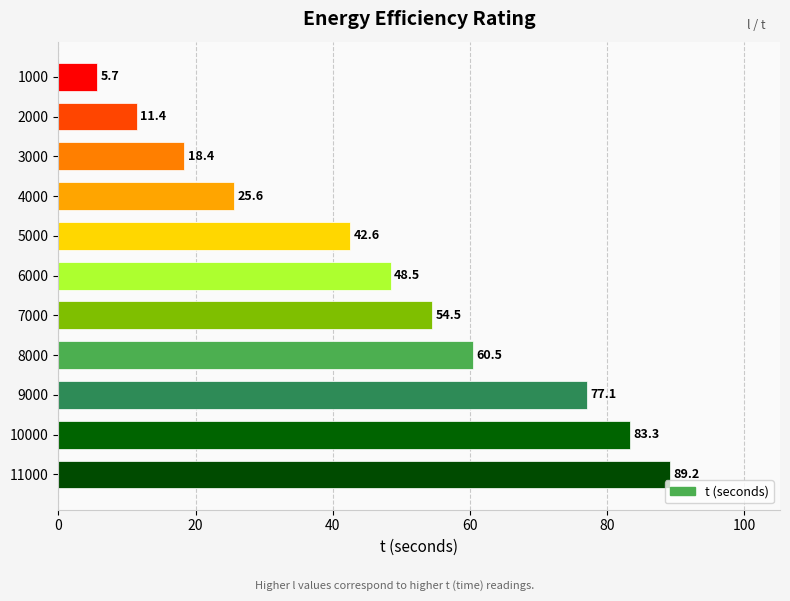

The value at 2000 is 11.4. True or false?

True